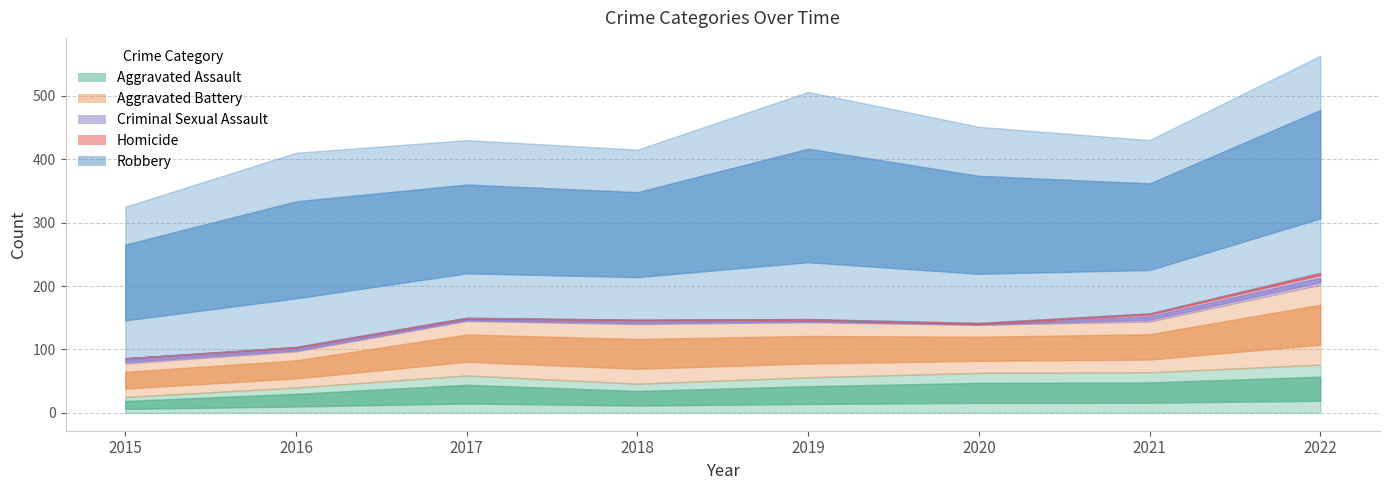

In Criminal Sexual Assault, how many points are lower than both neighbors (excluding endpoints)?

2